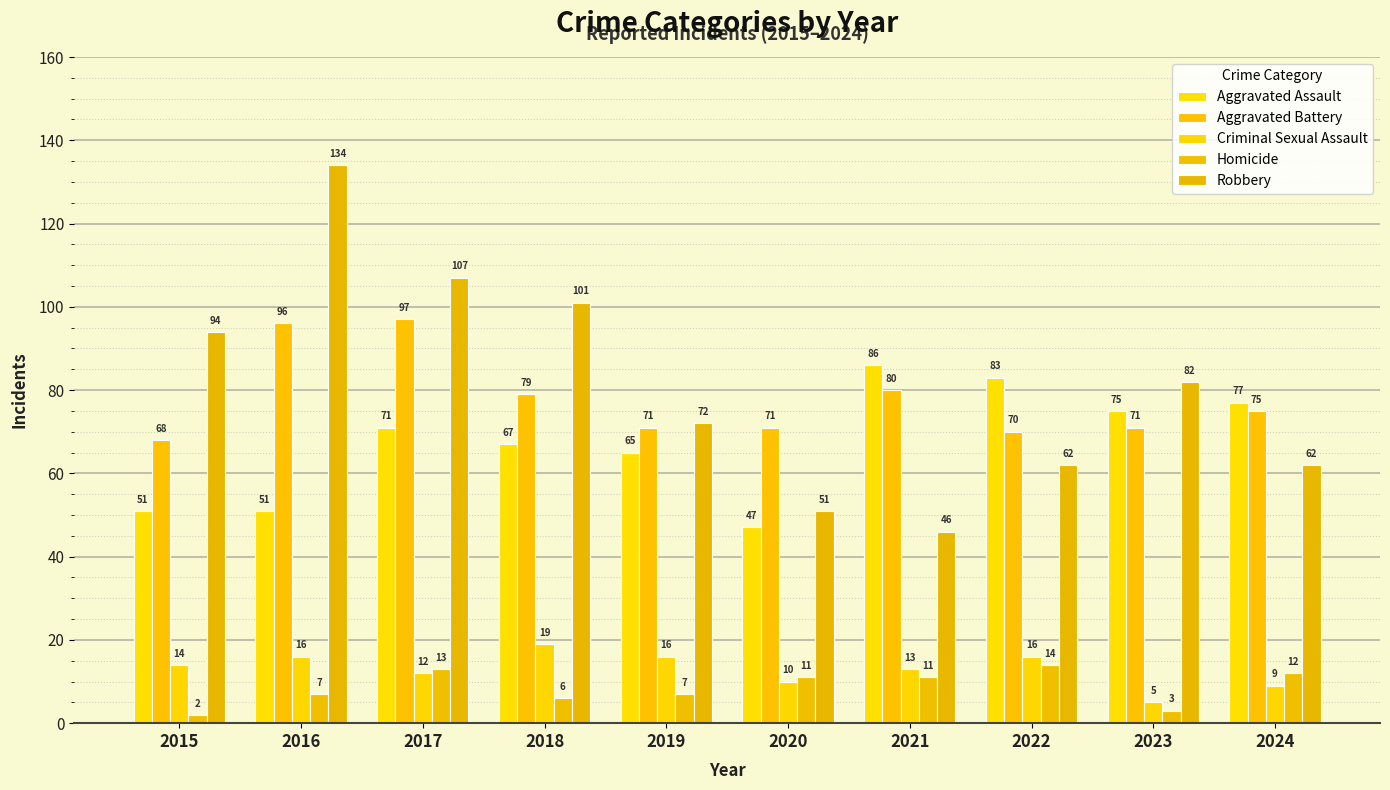

How many series are shown in this chart?

5